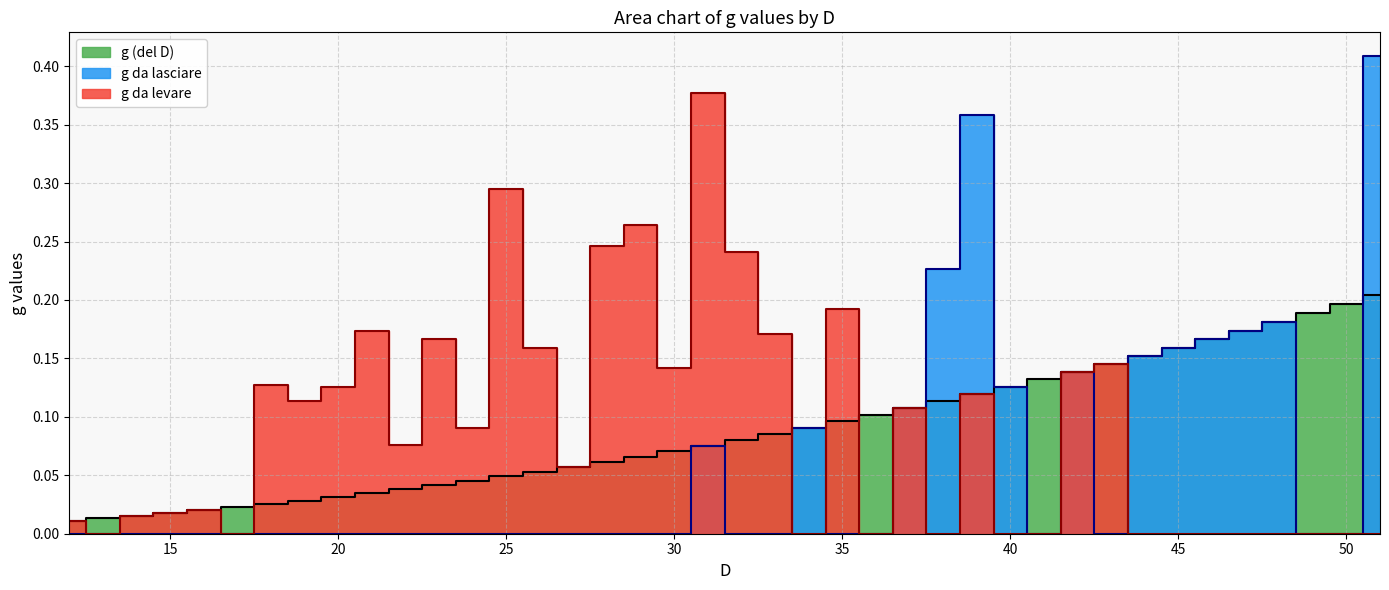

Reading left to right, what are all the values shown in this chart?

g (del D): 12=0.0	13=0.0	14=0.0	15=0.0	16=0.0	17=0.0	18=0.0	19=0.0	20=0.0	21=0.0	22=0.0	23=0.0	24=0.0	25=0.0	26=0.1	27=0.1	28=0.1	29=0.1	30=0.1	31=0.1	32=0.1	33=0.1	34=0.1	35=0.1	36=0.1	37=0.1	38=0.1	39=0.1	40=0.1	41=0.1	42=0.1	43=0.1	44=0.2	45=0.2	46=0.2	47=0.2	48=0.2	49=0.2	50=0.2	51=0.2
g da lasciare: 12=0.0	13=0.0	14=0.0	15=0.0	16=0.0	17=0.0	18=0.0	19=0.0	20=0.0	21=0.0	22=0.0	23=0.0	24=0.0	25=0.0	26=0.0	27=0.0	28=0.0	29=0.0	30=0.0	31=0.1	32=0.0	33=0.0	34=0.1	35=0.0	36=0.0	37=0.1	38=0.2	39=0.4	40=0.1	41=0.0	42=0.1	43=0.0	44=0.2	45=0.2	46=0.2	47=0.2	48=0.2	49=0.0	50=0.0	51=0.4
g da levare: 12=0.0	13=0.0	14=0.0	15=0.0	16=0.0	17=0.0	18=0.1	19=0.1	20=0.1	21=0.2	22=0.1	23=0.2	24=0.1	25=0.3	26=0.2	27=0.1	28=0.2	29=0.3	30=0.1	31=0.4	32=0.2	33=0.2	34=0.0	35=0.2	36=0.0	37=0.1	38=0.0	39=0.1	40=0.0	41=0.0	42=0.1	43=0.1	44=0.0	45=0.0	46=0.0	47=0.0	48=0.0	49=0.0	50=0.0	51=0.0